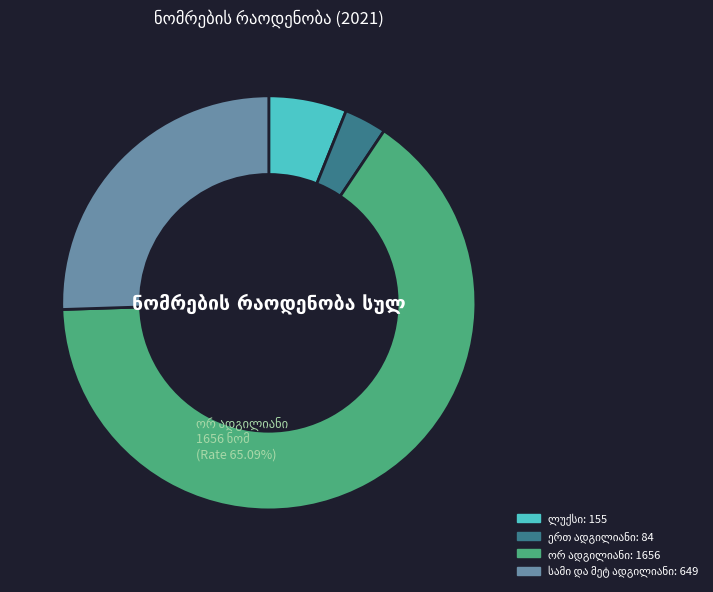

Is there any slice that represents more than half of the pie?

Yes